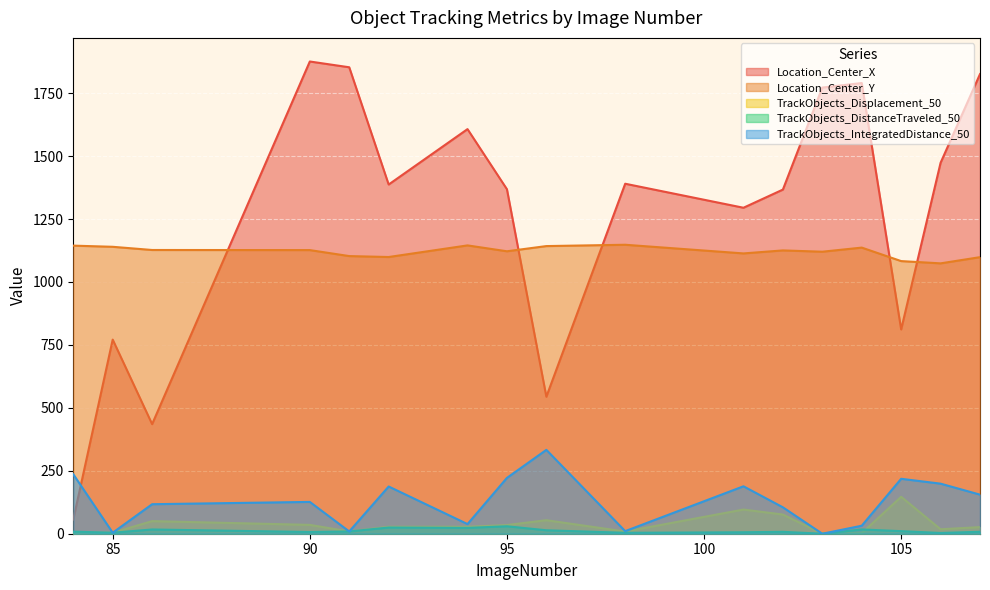

How many data points does each series have?

17